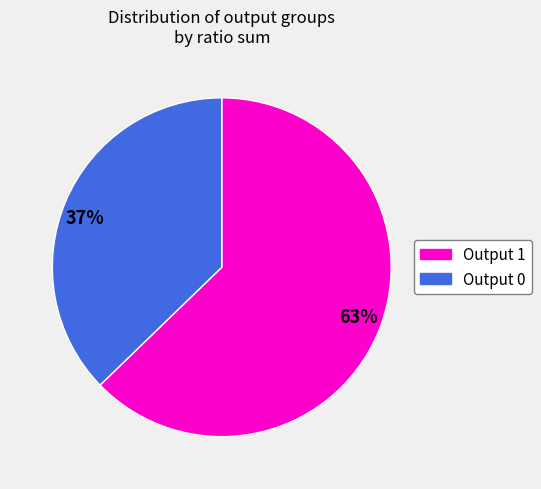

To the nearest percent, what is the average slice percentage?

50%